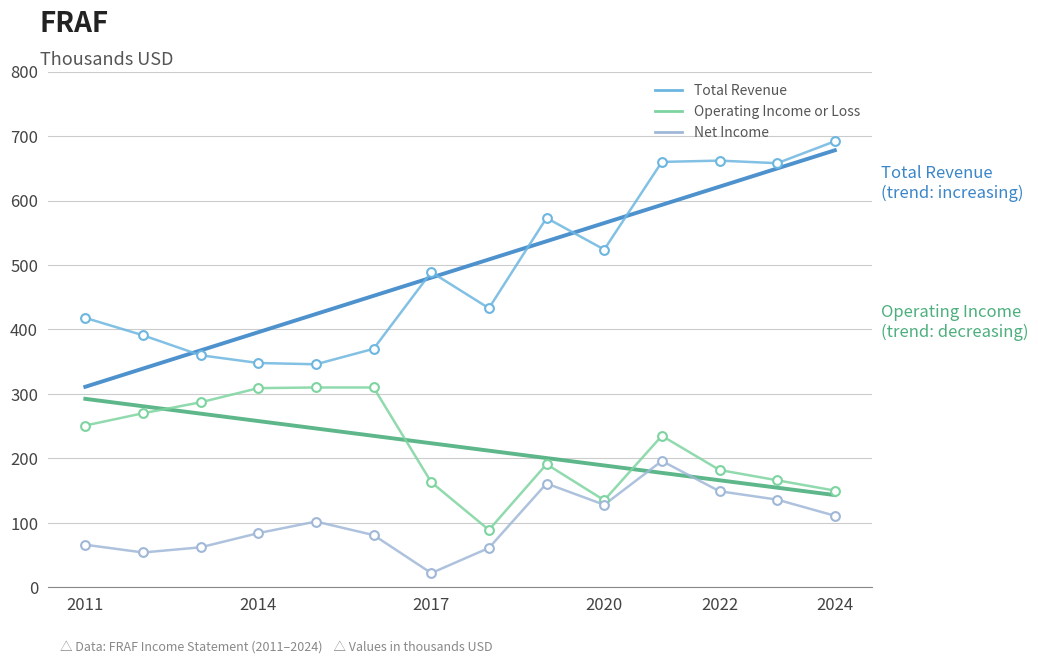

Is this an area chart (filled region under the line)?

No